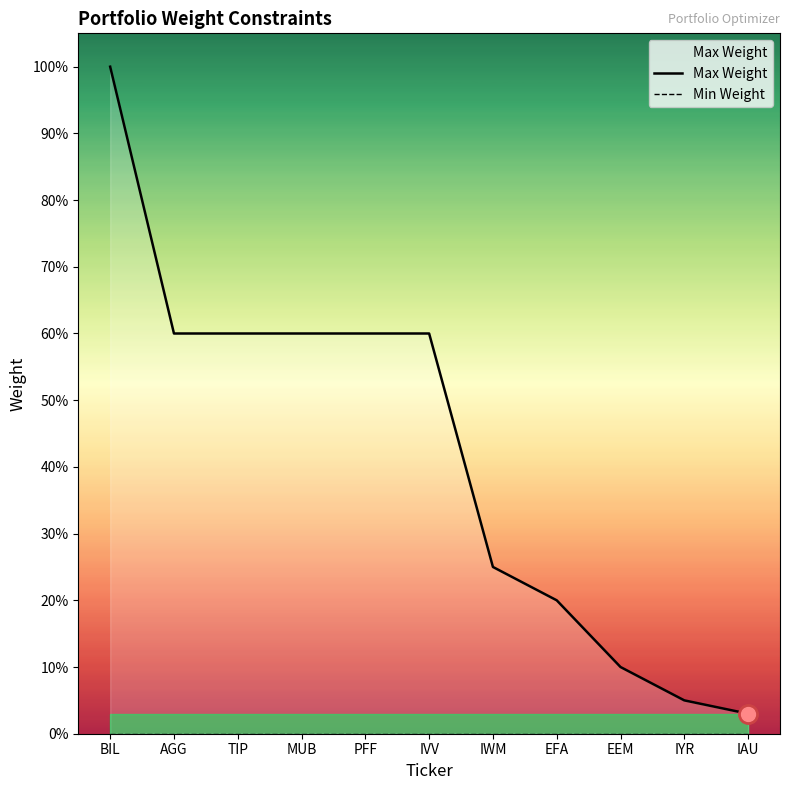

True or false: Max Weight and Min Weight cross at least once.

False